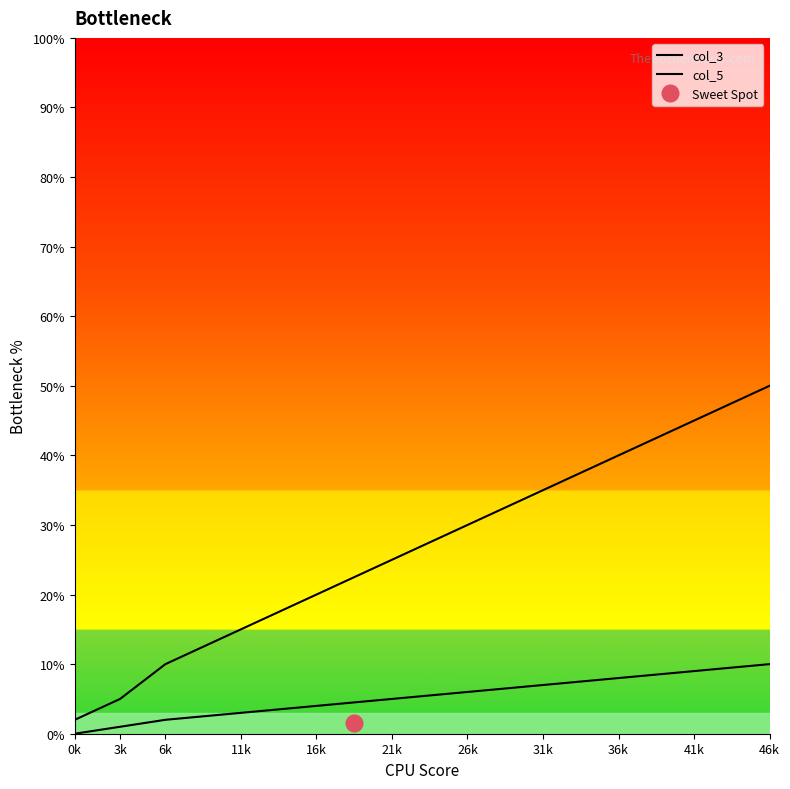

True or false: col_3 and col_5 intersect in this chart.

False